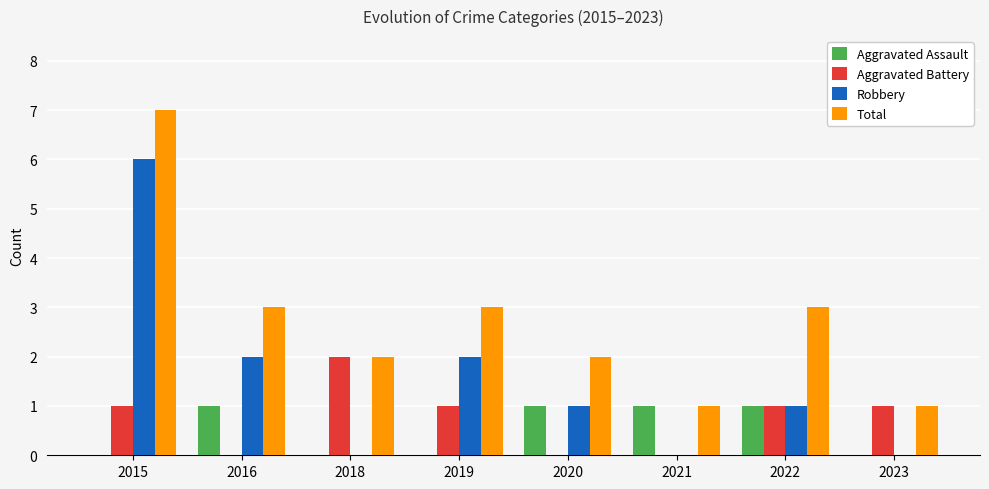

True or false: Aggravated Battery has a value of 2 at 2018.

True